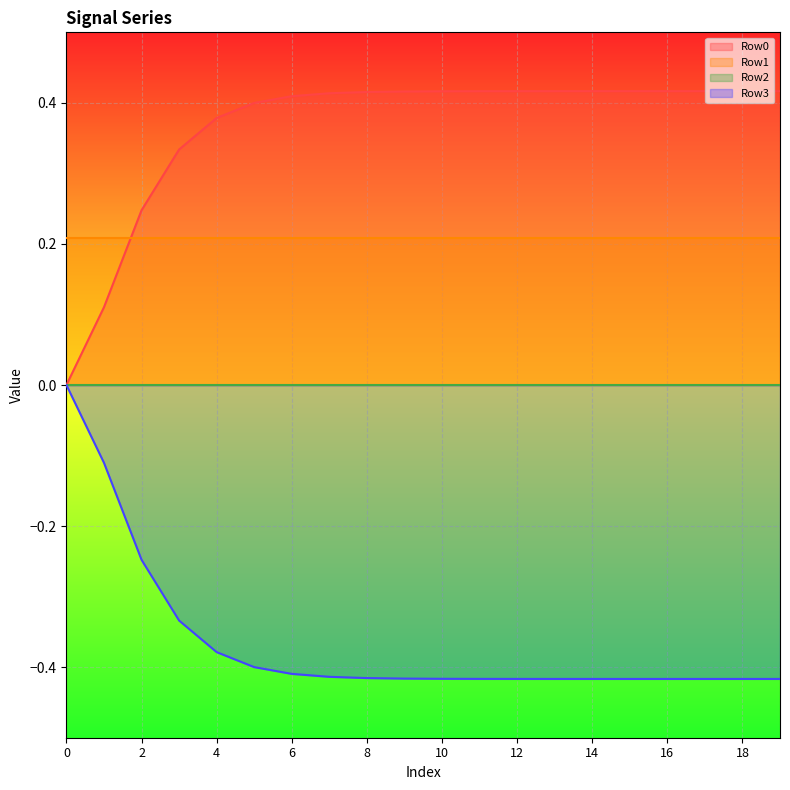

How many values in the Row3 series are below 0?

19